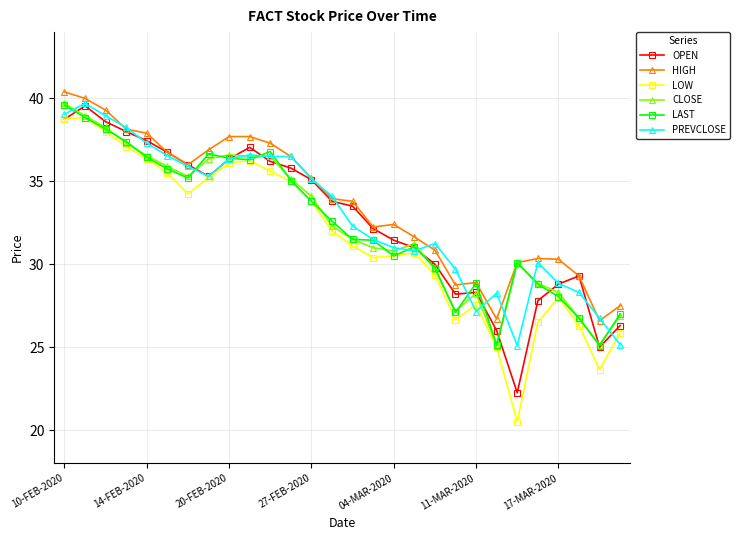

Does the chart have visible grid lines?

Yes